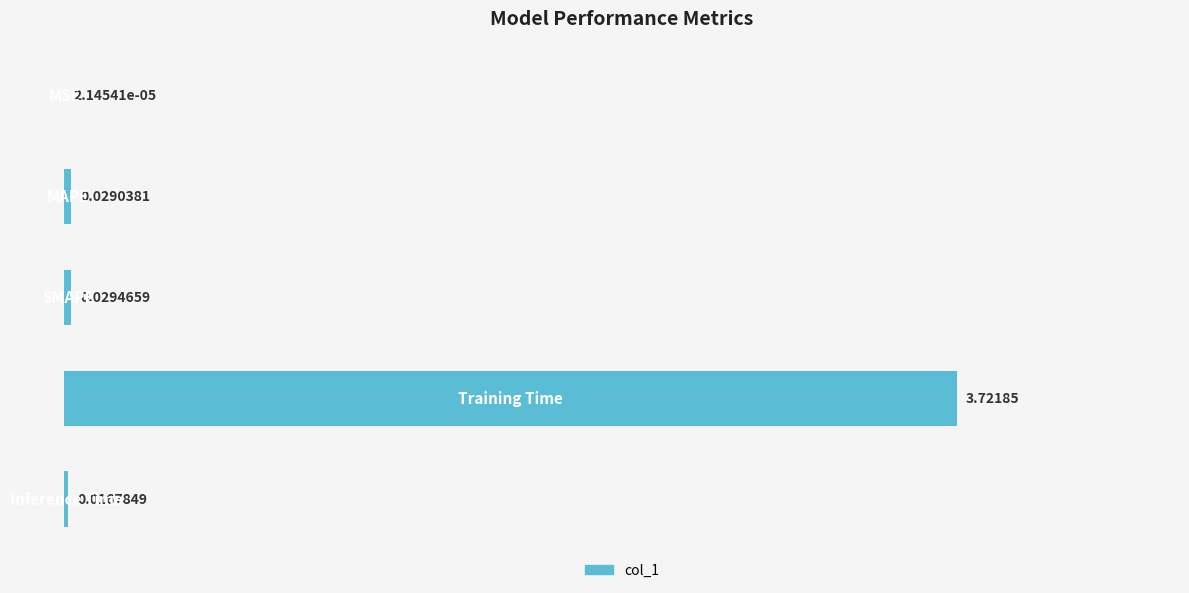

What is the sum of all values?

3.8